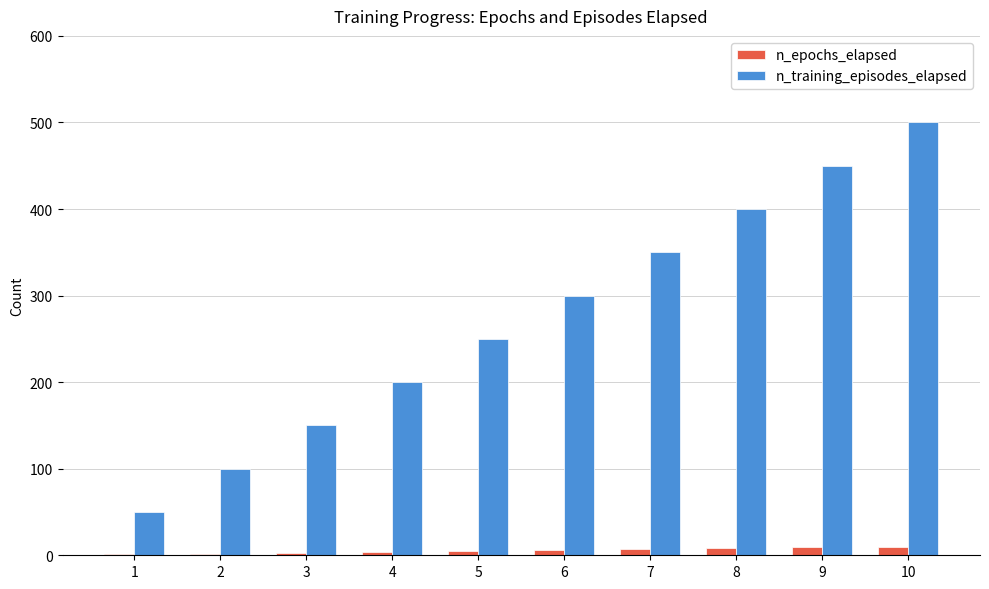

Is the value of n_epochs_elapsed at 3 greater than the value of n_training_episodes_elapsed at 4?

No